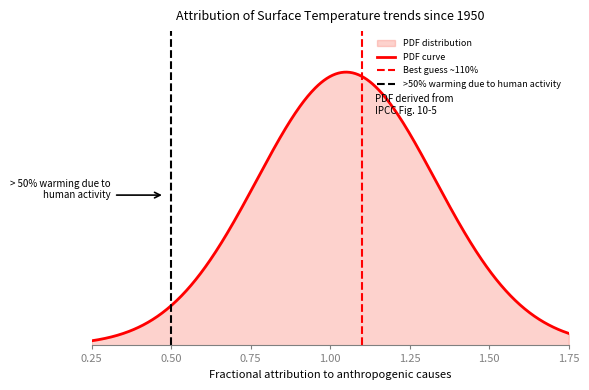

What is the difference between the second highest and second lowest values?

1.5